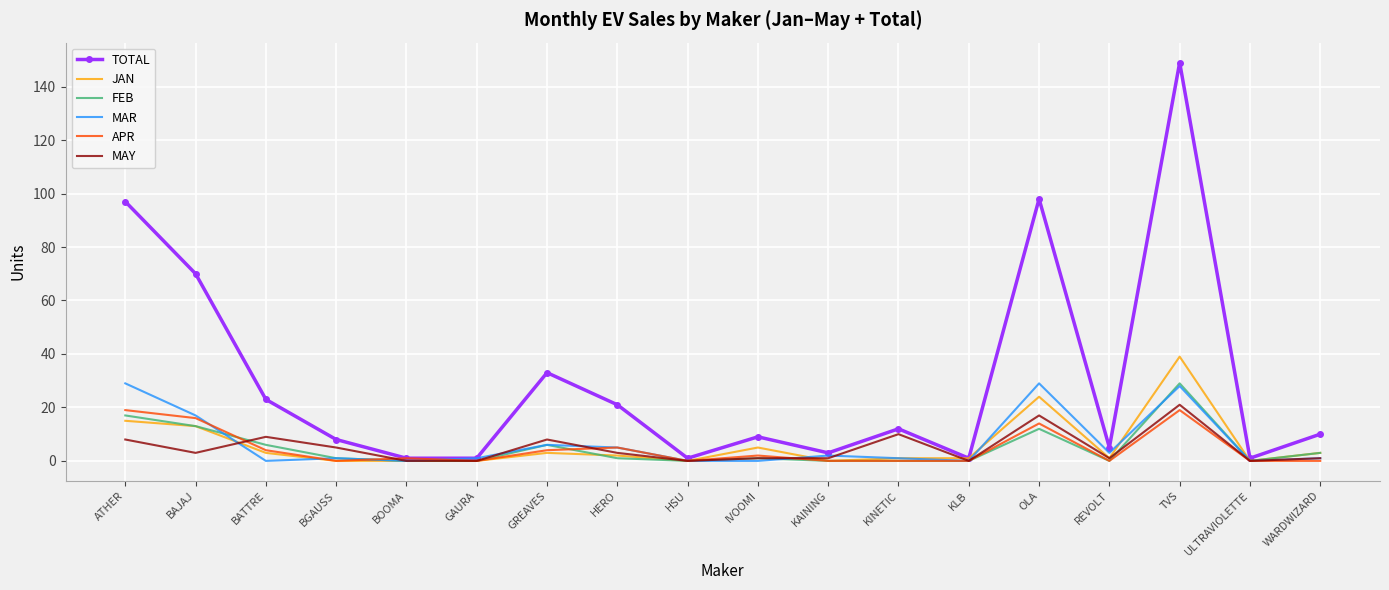

Which series changed the most between OLA and WARDWIZARD?

TOTAL